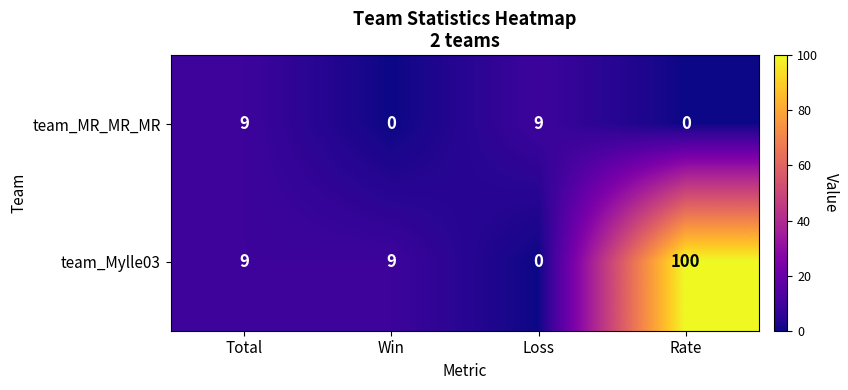

Count the number of data series in this chart.

2